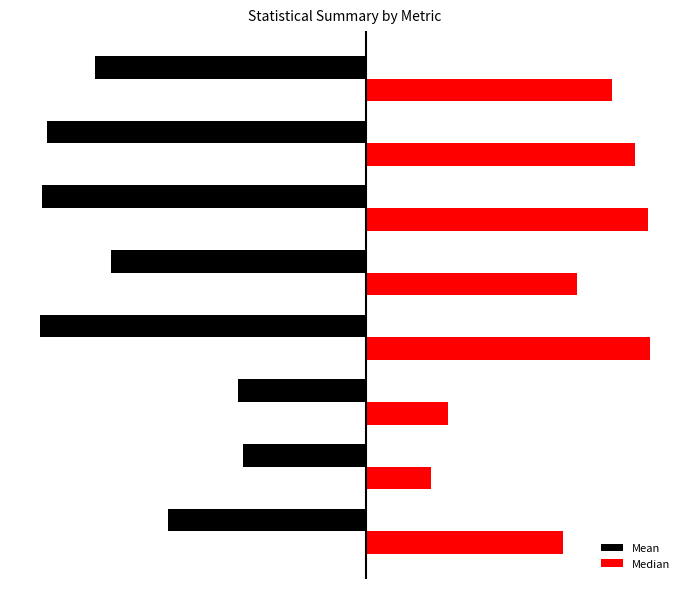

What are all the series names shown in the legend?

Mean, Median